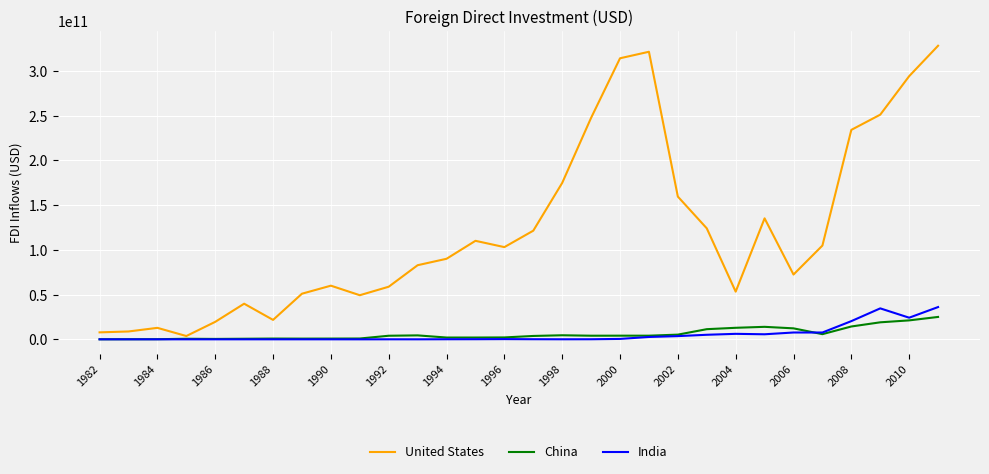

Which series has the largest total across all categories?

United States